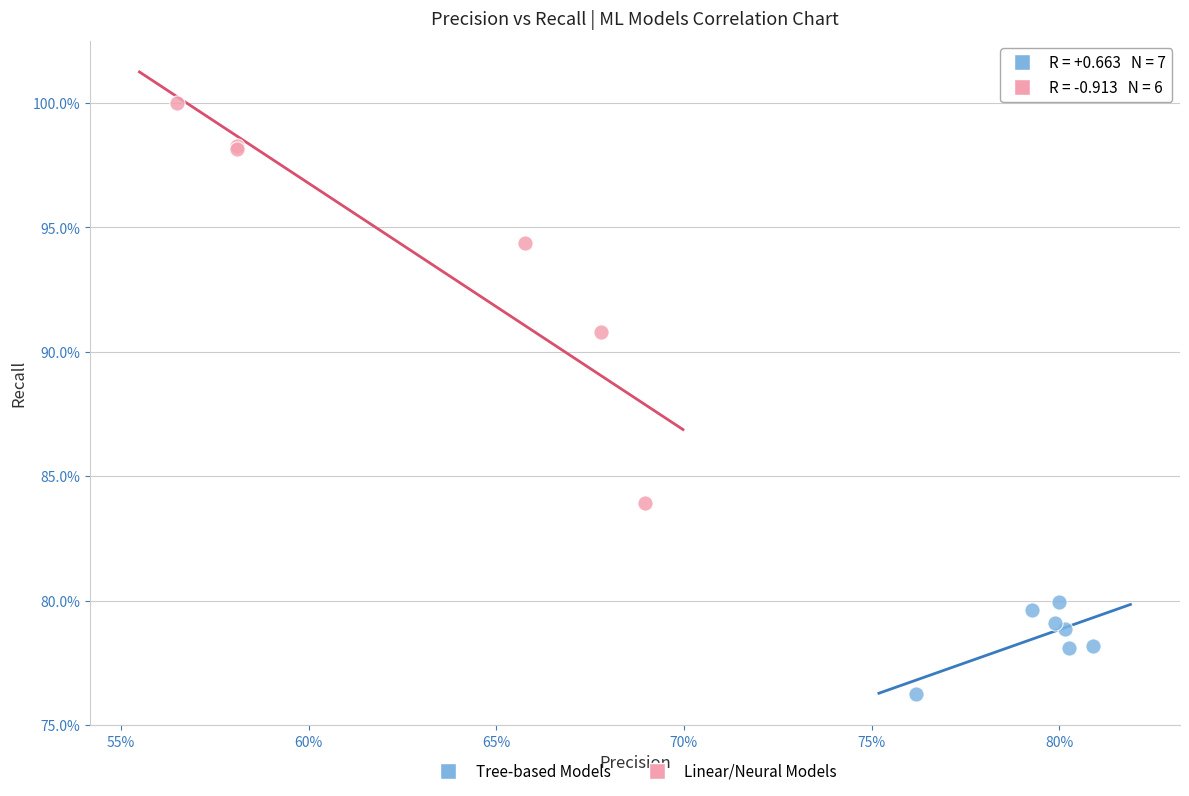

Which series contains the highest Y value?

Linear/Neural Models